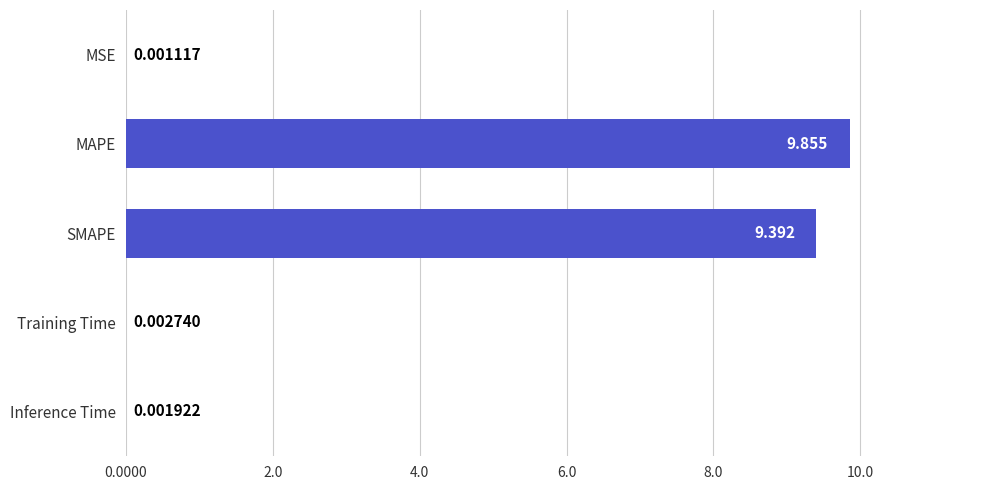

Which has a higher value, MSE or Training Time?

Training Time